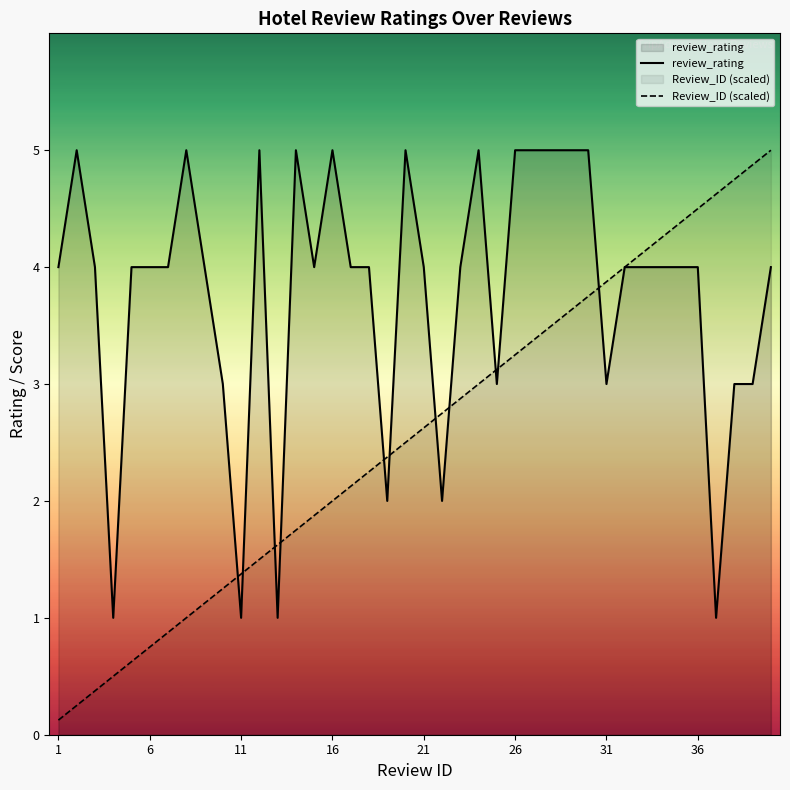

After their last crossing, which series has the higher values: review_rating or Review_ID (scaled)?

Review_ID (scaled)